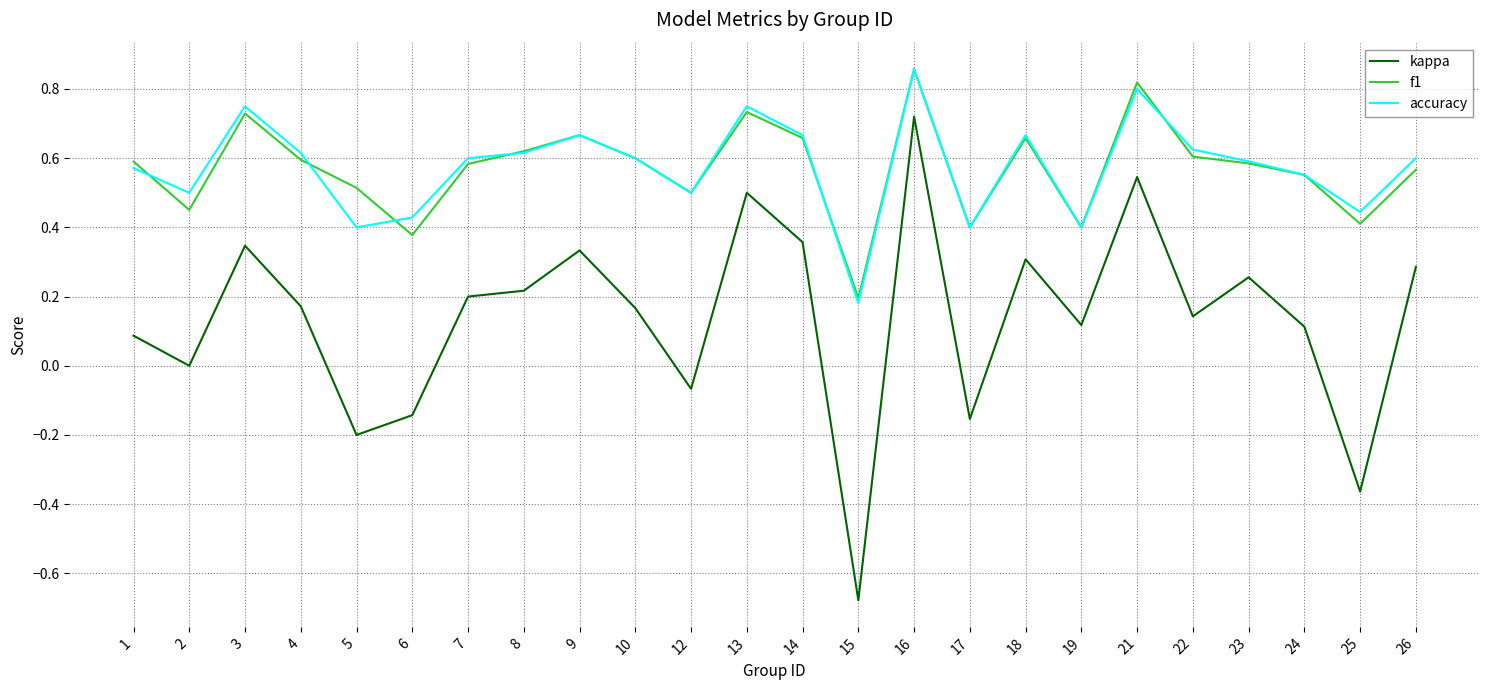

True or false: kappa and f1 cross at least once.

False